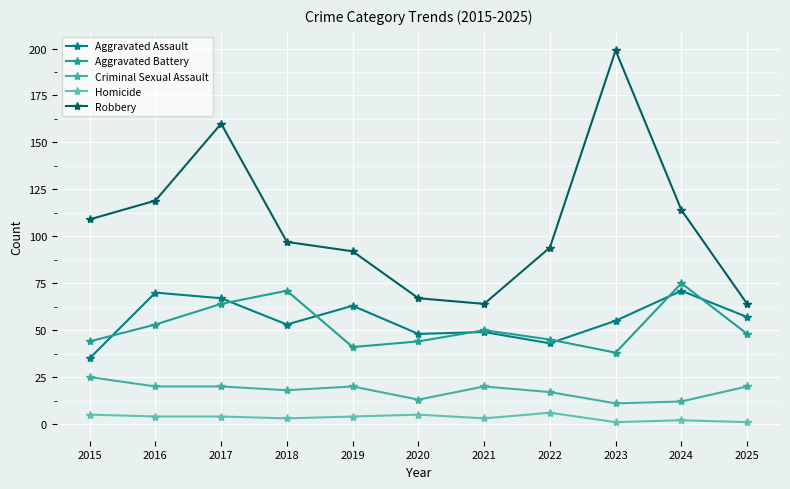

What is the sum of the Criminal Sexual Assault values at 2016 and 2023?

31